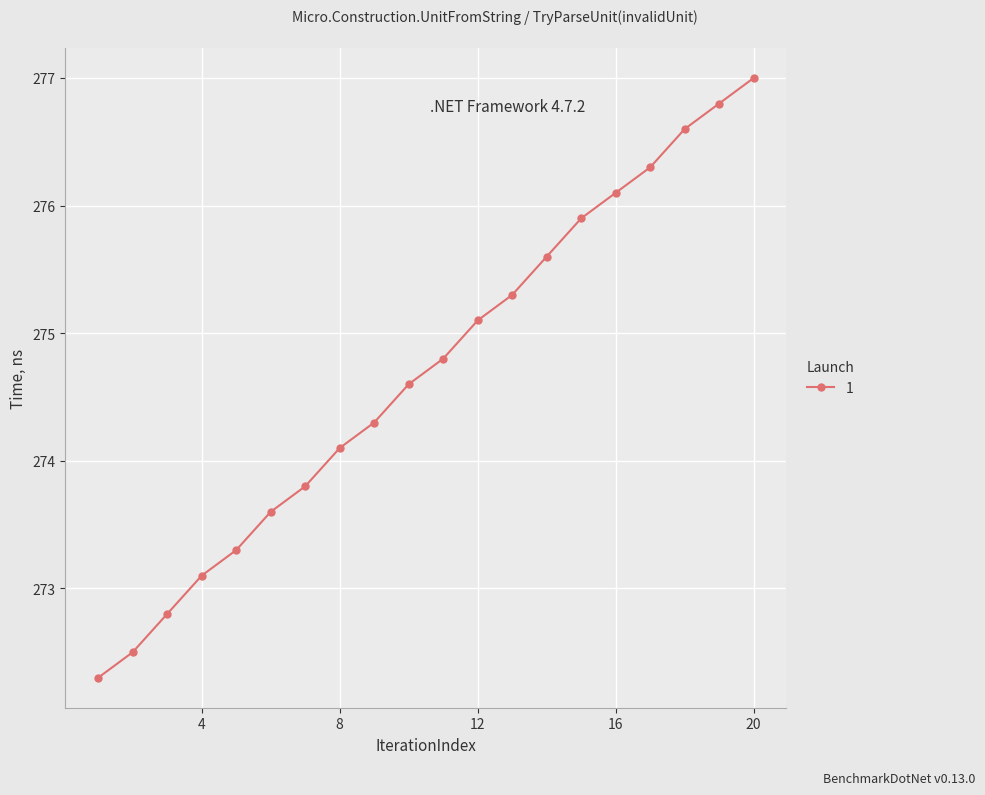

Is this an area chart (filled region under the line)?

No